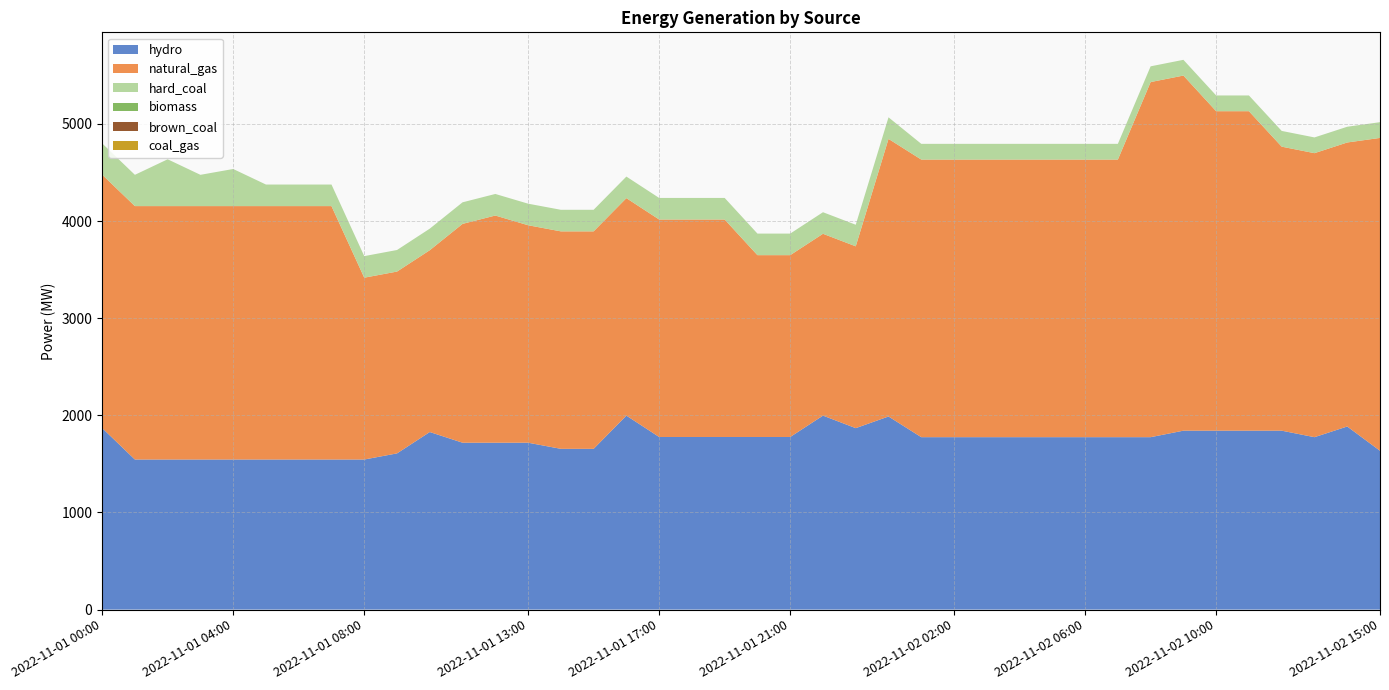

Reading left to right, list all the values displayed in this chart.

hydro: 1869	1545	1545	1545	1545	1545	1545	1545	1545	1608	1828	1718	1718	1718	1655	1655	1997	1777	1777	1777	1777	1777	1997	1868	1988	1775	1775	1775	1775	1775	1775	1775	1775	1842	1842	1842	1842	1775	1885	1635
natural_gas: 2609	2609	2609	2609	2609	2609	2609	2609	1872	1872	1872	2253	2339	2239	2239	2239	2239	2239	2239	2239	1872	1872	1872	1872	2858	2858	2858	2858	2858	2858	2858	2858	3656	3656	3289	3289	2924	2924	2924	3221
hard_coal: 322	322	482	322	382	222	222	222	222	222	222	222	222	222	222	222	222	222	222	222	222	222	222	222	222	162	162	162	162	162	162	162	162	162	162	162	162	162	162	162
biomass: 0	0	0	0	0	0	0	0	0	0	0	0	0	0	0	0	0	0	0	0	0	0	0	0	0	0	0	0	0	0	0	0	0	0	0	0	0	0	0	0
brown_coal: 0	0	0	0	0	0	0	0	0	0	0	0	0	0	0	0	0	0	0	0	0	0	0	0	0	0	0	0	0	0	0	0	0	0	0	0	0	0	0	0
coal_gas: 0	0	0	0	0	0	0	0	0	0	0	0	0	0	0	0	0	0	0	0	0	0	0	0	0	0	0	0	0	0	0	0	0	0	0	0	0	0	0	0